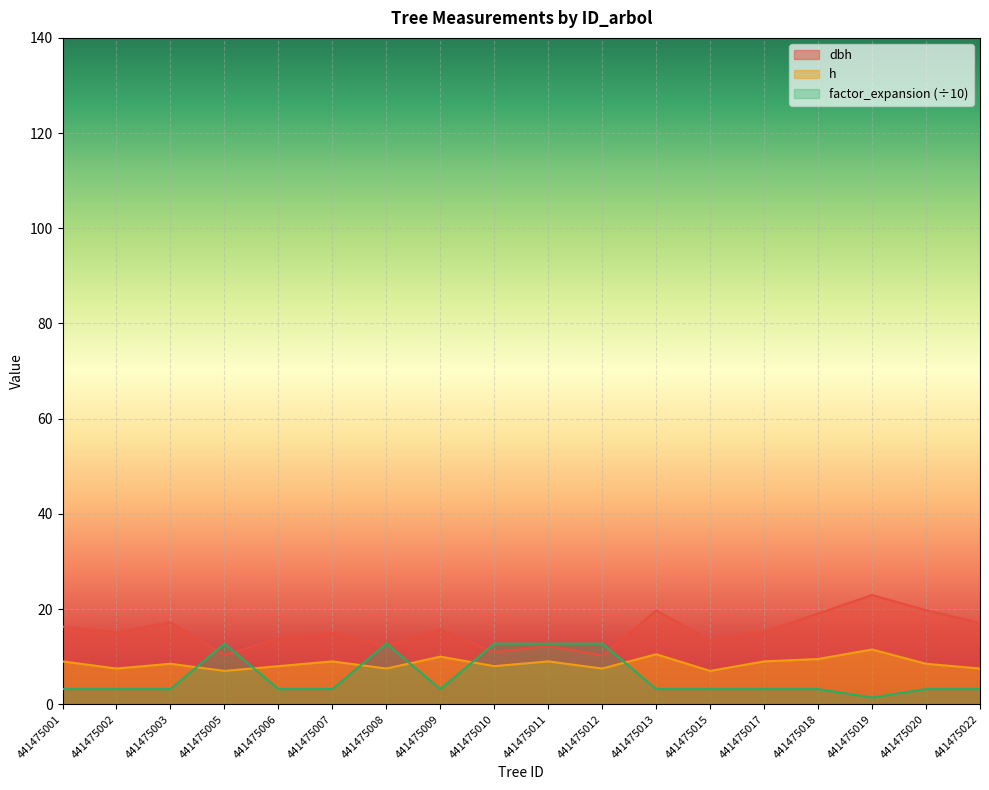

What is the value of the h point at the 12th from the left?

10.5